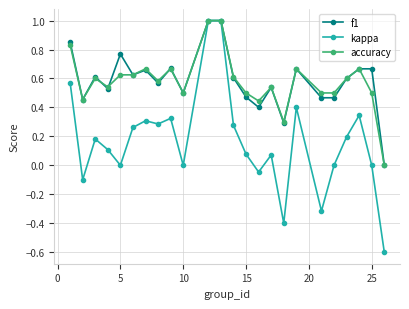

What is the value of the kappa point at the 12th from the left?

1.0